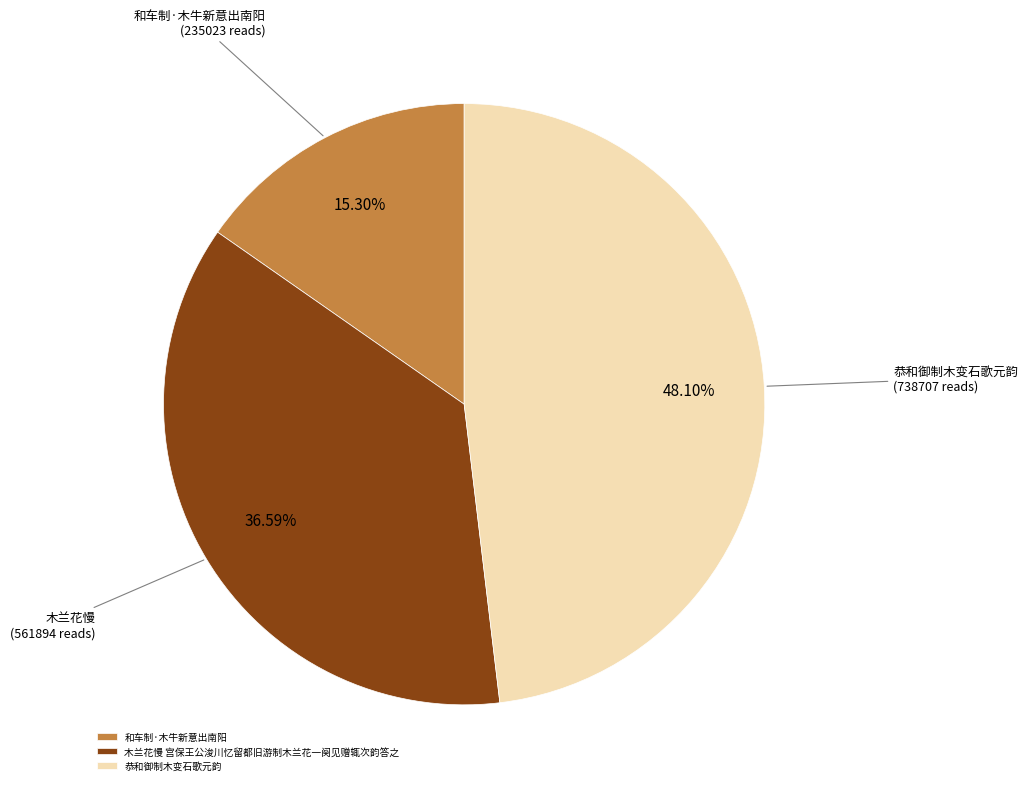

To the nearest percent, what portion does 和车制·木牛新意出南阳 represent?

15%